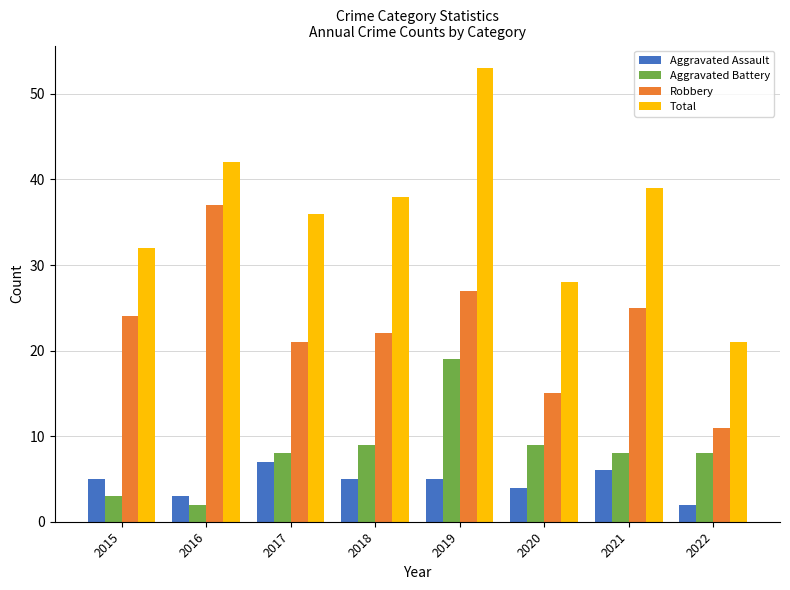

Reading left to right, what are all the values shown in this chart?

Aggravated Assault: 2015=5	2016=3	2017=7	2018=5	2019=5	2020=4	2021=6	2022=2
Aggravated Battery: 2015=3	2016=2	2017=8	2018=9	2019=19	2020=9	2021=8	2022=8
Robbery: 2015=24	2016=37	2017=21	2018=22	2019=27	2020=15	2021=25	2022=11
Total: 2015=32	2016=42	2017=36	2018=38	2019=53	2020=28	2021=39	2022=21